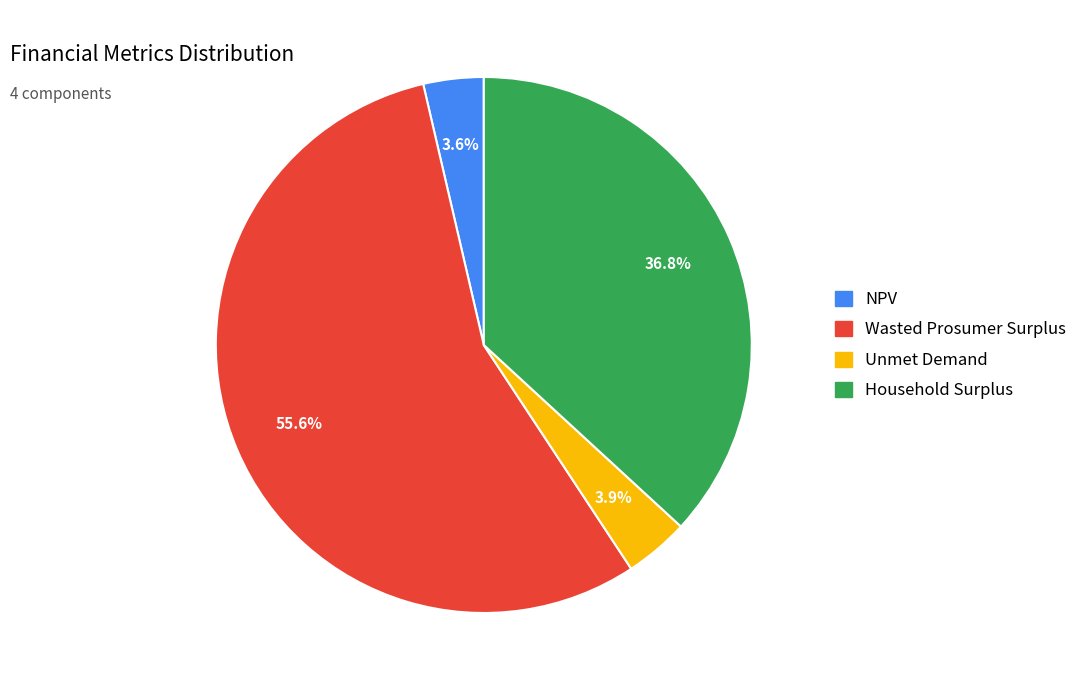

Which category has the biggest portion of the pie?

Wasted Prosumer Surplus